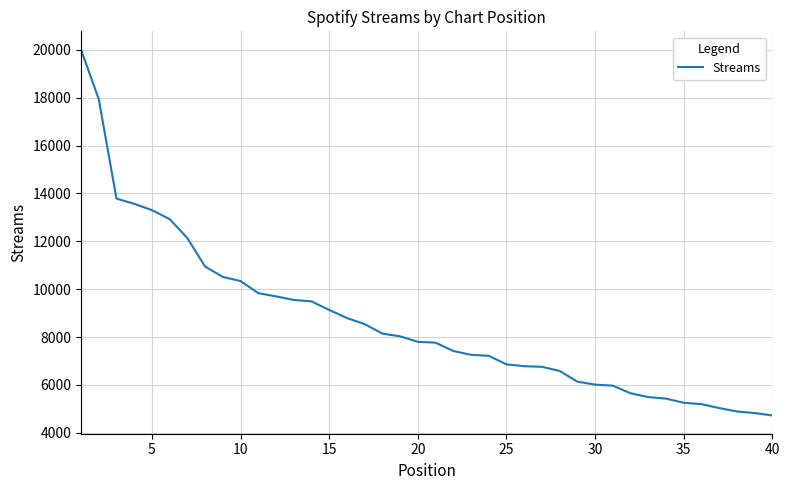

What is the difference between the maximum and minimum values?

15288